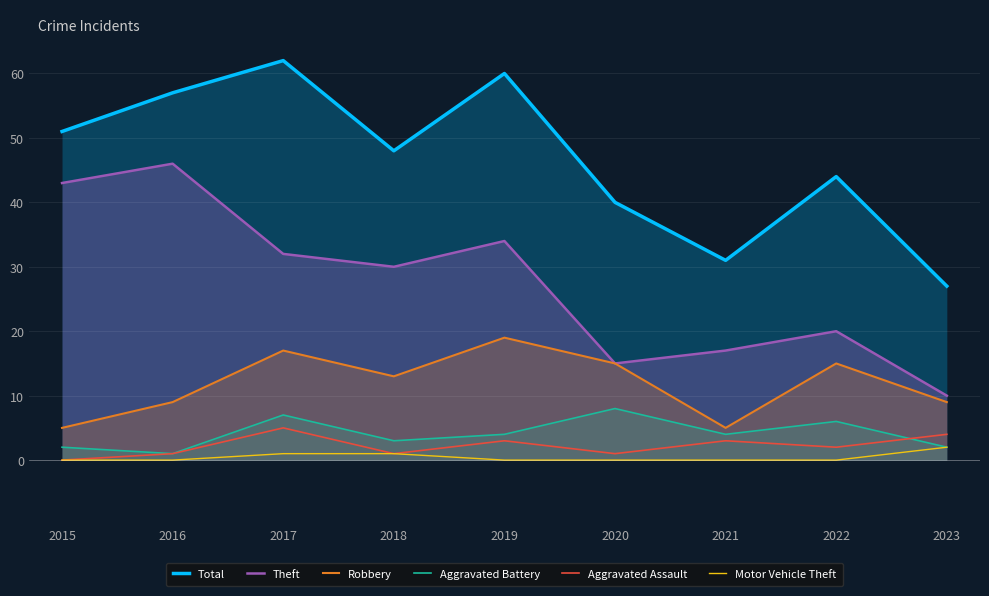

How many lines are shown in the chart?

6